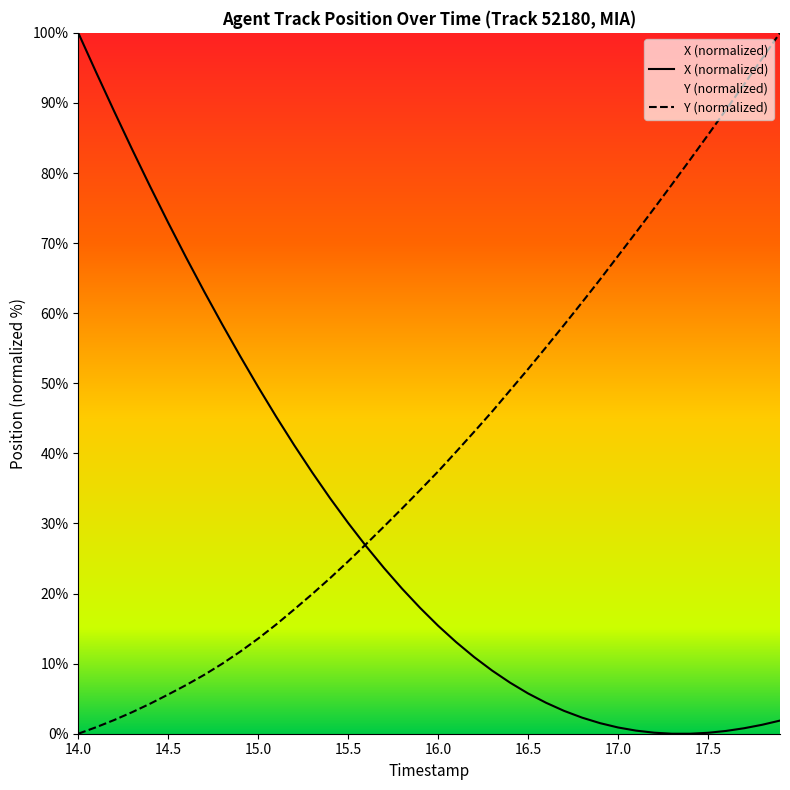

List the series in order of their peak value, lowest first.

X, Y